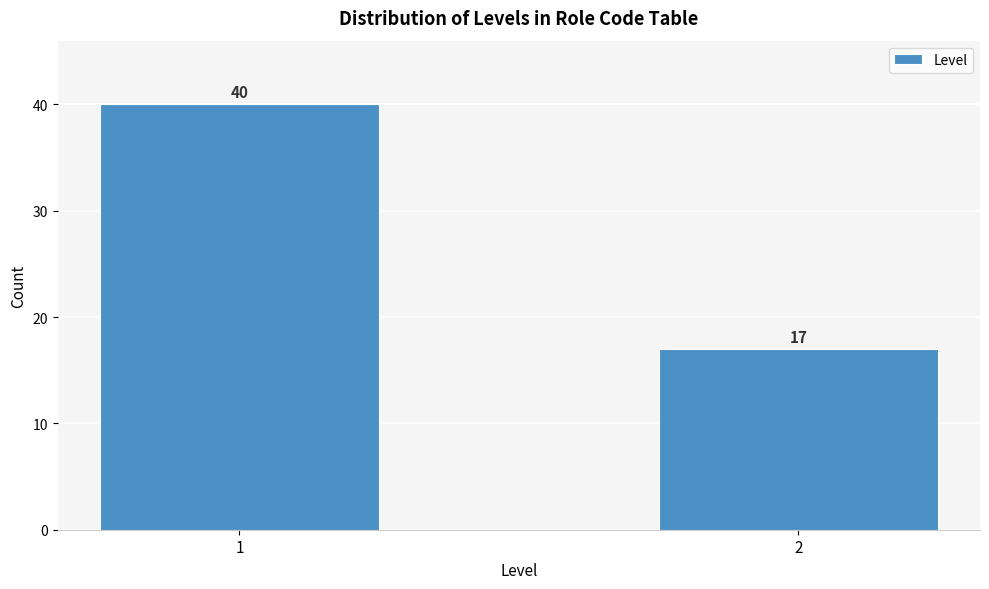

Reading left to right, what are all the values shown in this chart?

40	17